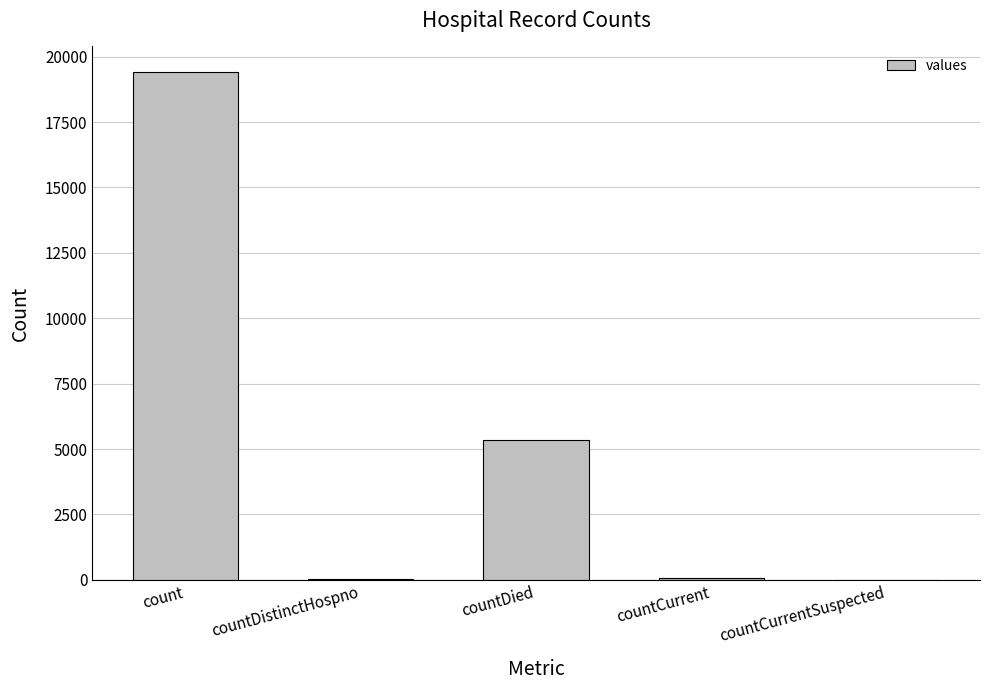

Which has a higher value, countDied or countCurrentSuspected?

countDied